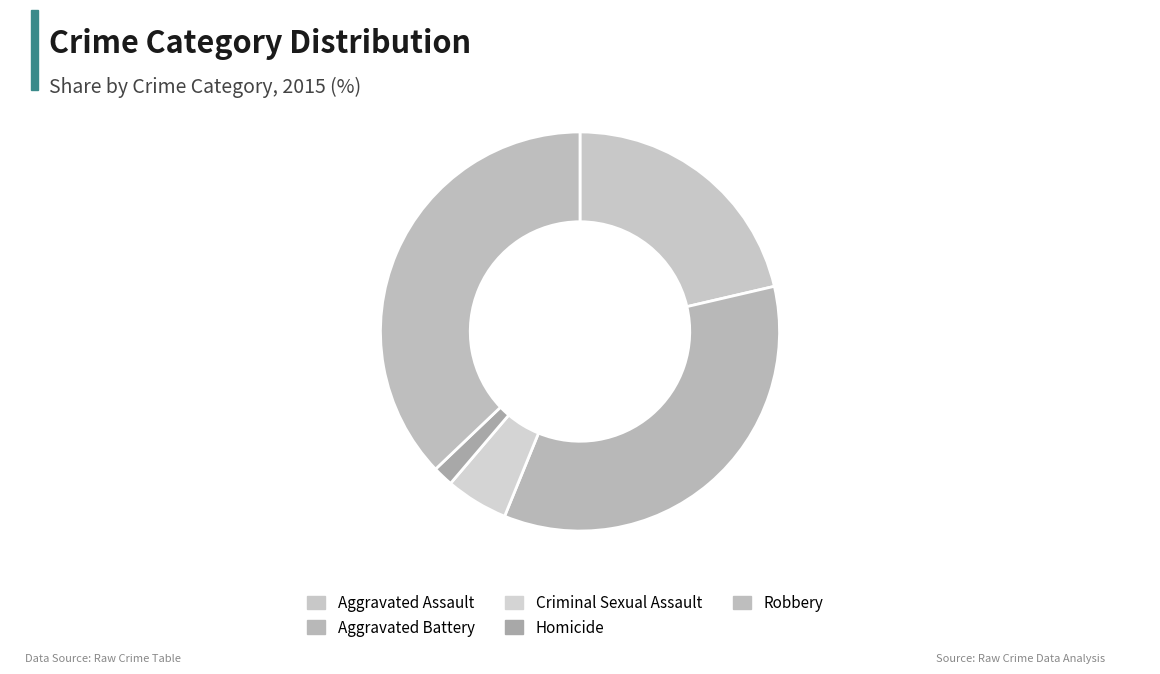

Rank the categories by value from lowest to highest.

Homicide, Criminal Sexual Assault, Aggravated Assault, Aggravated Battery, Robbery